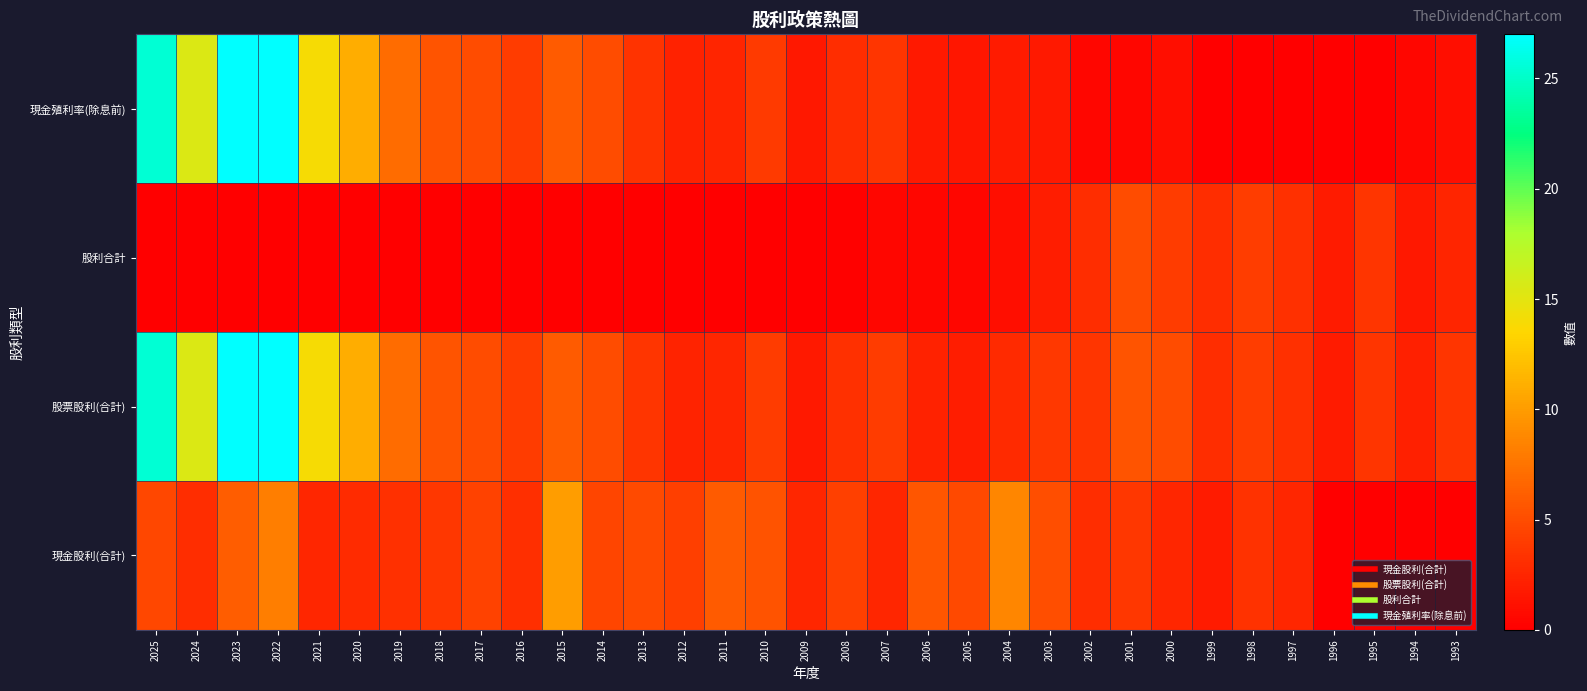

Which series has the largest range (max minus min)?

現金殖利率(除息前)